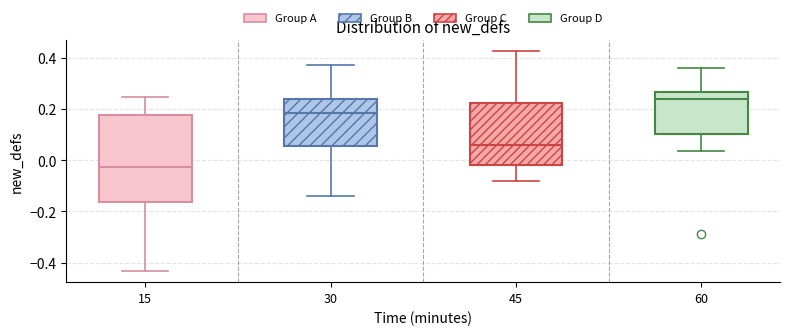

Reading left to right, transcribe this box plot: for each box, give where its median line is, the range the box spans, and where its two whiskers end, as read against the y-axis. The values are not printed on the chart, so give them approximately, as read against the axis.

15: median -0.02, box -0.16 to 0.18, whiskers -0.44 to 0.24
30: median 0.18, box 0.06 to 0.24, whiskers -0.14 to 0.38
45: median 0.06, box -0.02 to 0.22, whiskers -0.08 to 0.42
60: median 0.24, box 0.10 to 0.26, whiskers 0.04 to 0.36